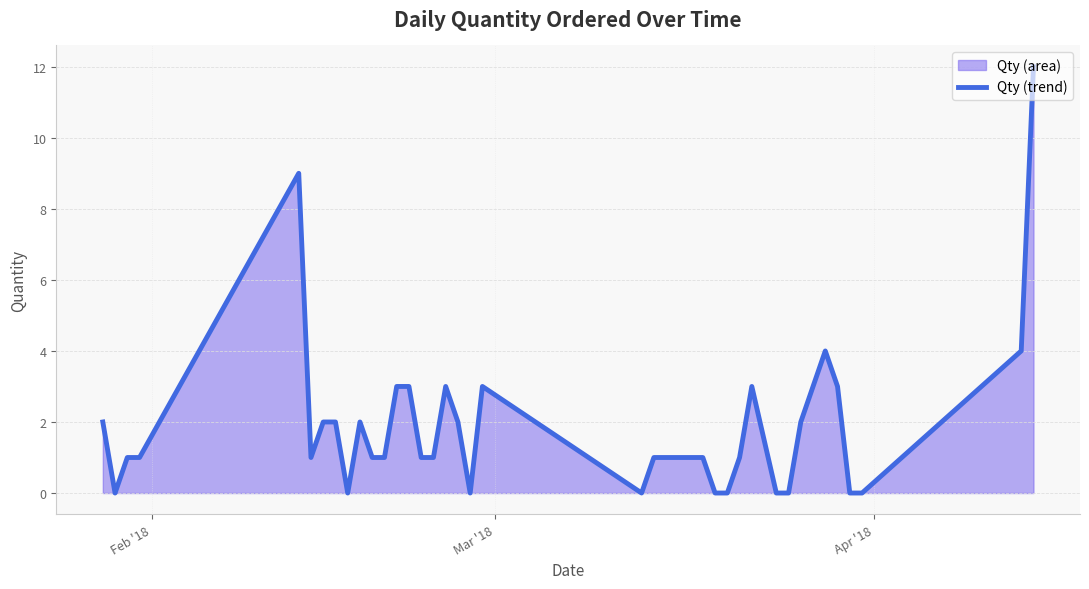

What is the difference between the maximum and minimum values?

12